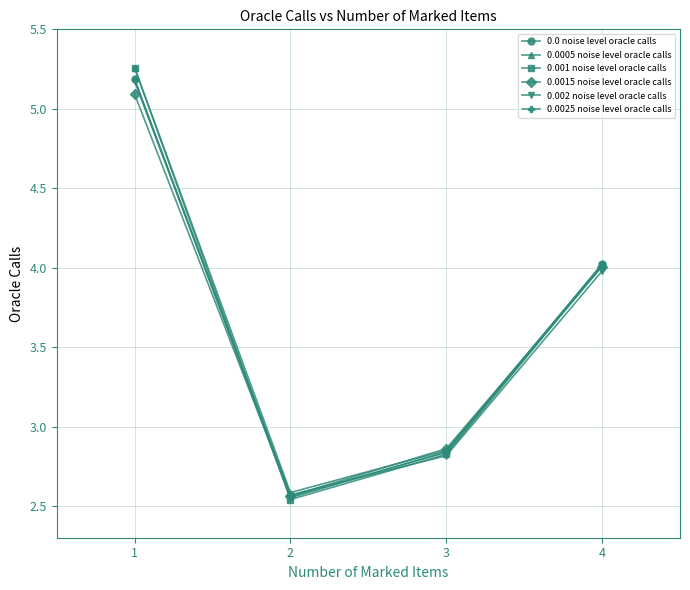

Is the value of 0.0005 noise level oracle calls at 3 greater than the value of 0.002 noise level oracle calls at 2?

Yes